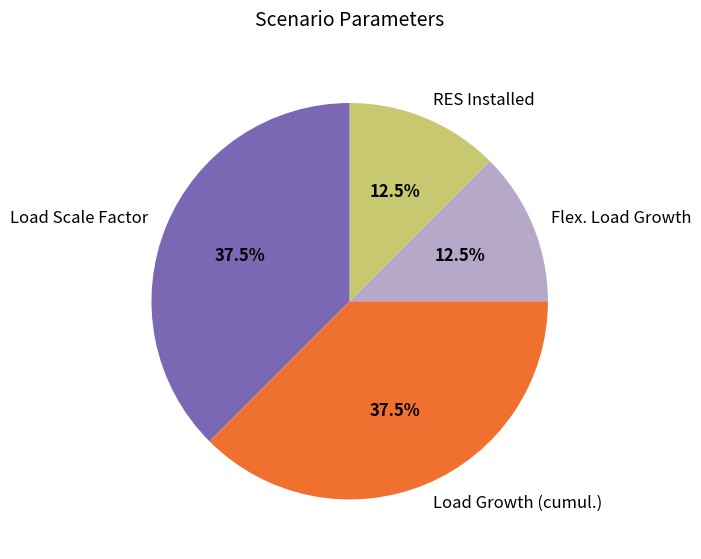

Between Load Scale Factor and RES Installed, which is larger?

Load Scale Factor